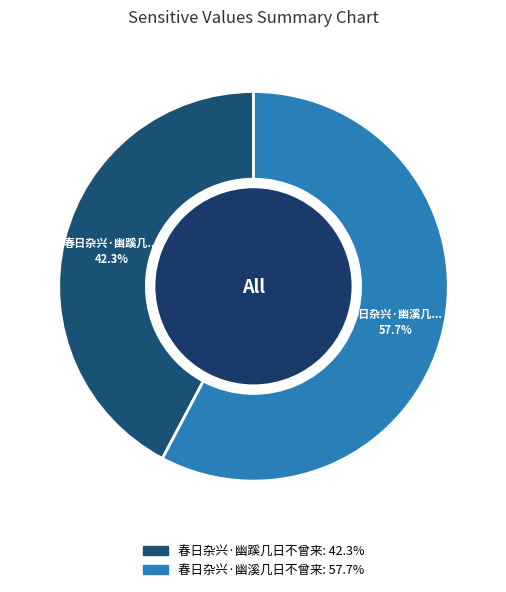

Approximately how many times larger is the value at 春日杂兴·幽溪几日不曾来 compared to 春日杂兴·幽蹊几日不曾来?

1.4